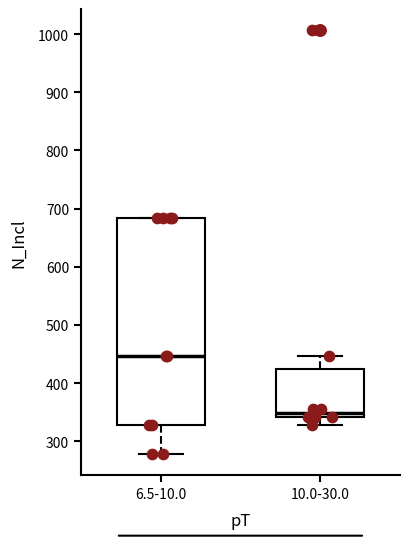

Reading left to right, read every box against the y-axis: the position of its median line, the range the box covers, and the ends of its whiskers. The values are not printed on the chart, so give them approximately, as read against the axis.

6.5-10.0: median 450, box 330 to 680, whiskers 280 to 680
10.0-30.0: median 350, box 340 to 420, whiskers 330 to 450